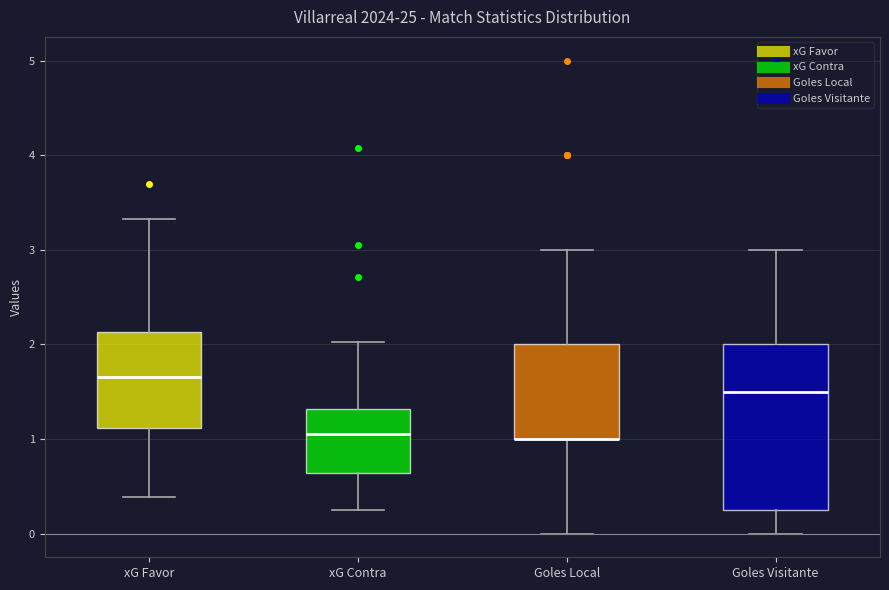

Comparing the boxes themselves (not the whiskers), which one is the tallest?

Goles Visitante